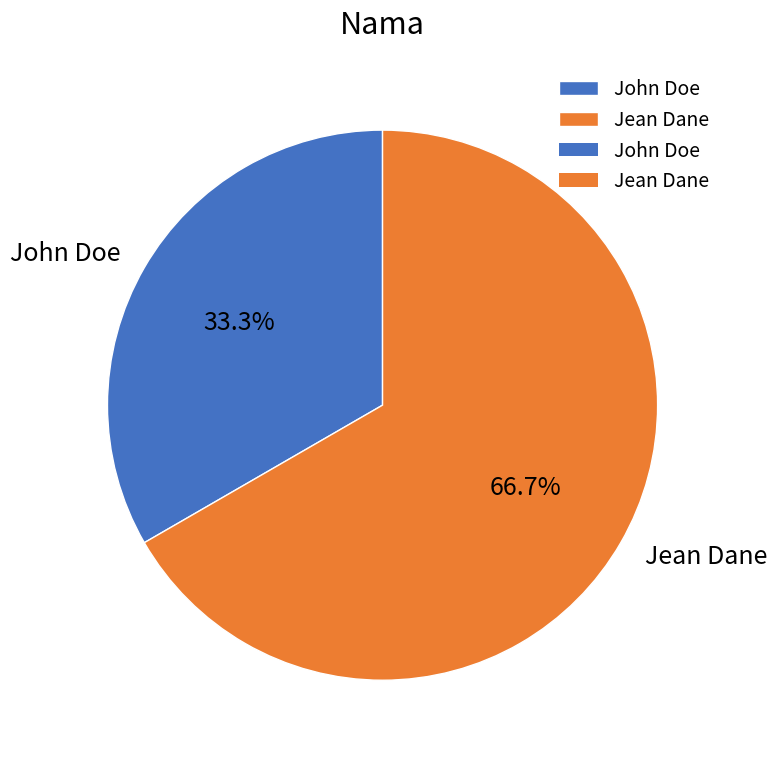

What is the largest slice in the pie chart?

Jean Dane